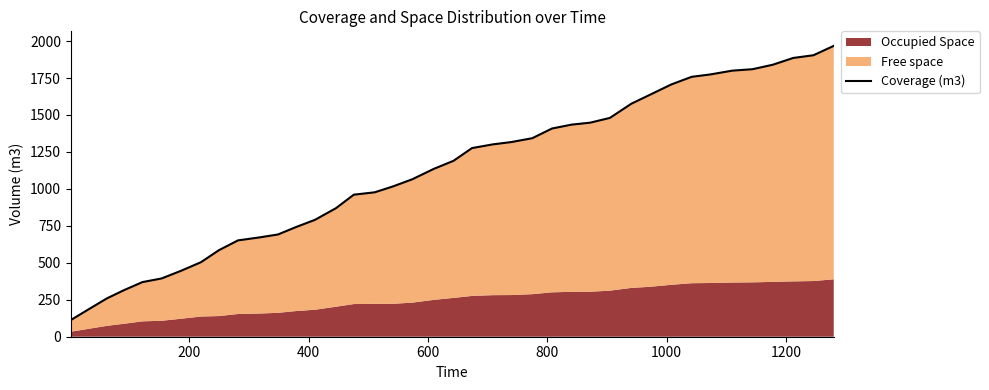

What position from the left is 16?

17